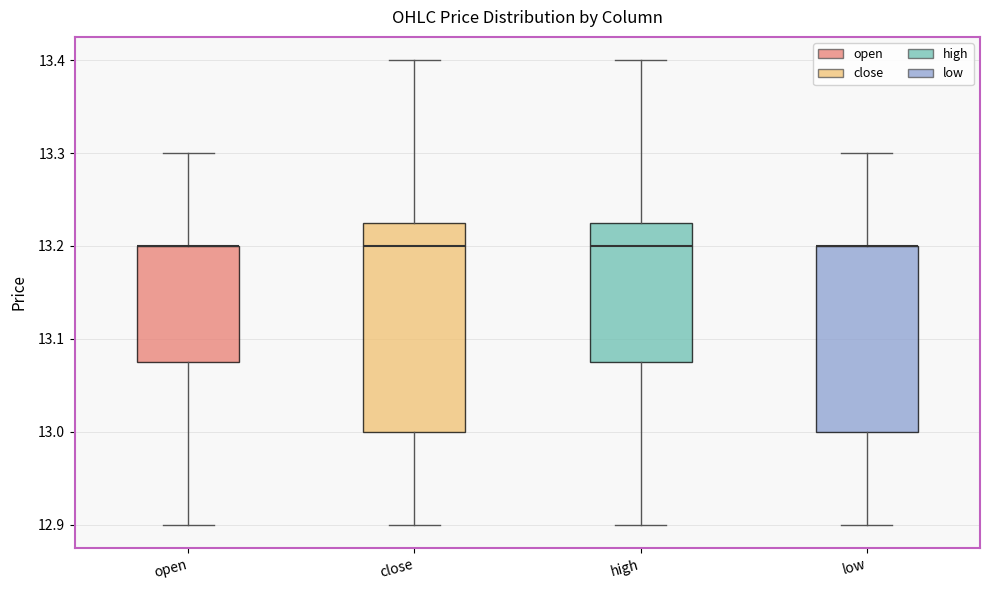

Where does the lower whisker of the box for low end on the y-axis? The values are not printed on the chart, so give them approximately, as read against the axis.

12.90